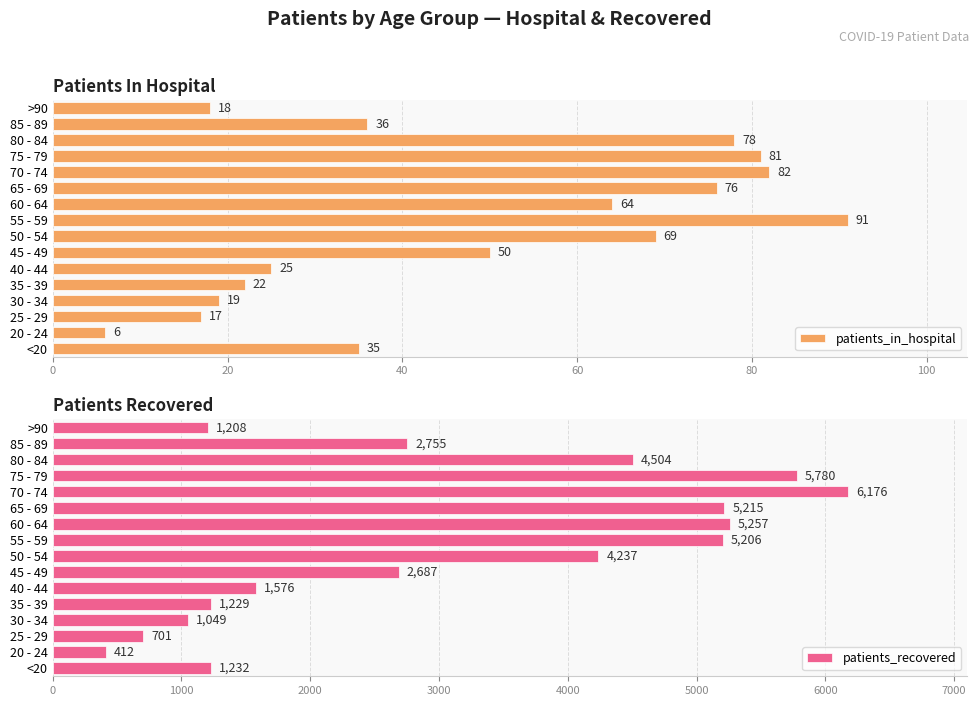

Where is patients_recovered nearest to the value 3294?

85 - 89